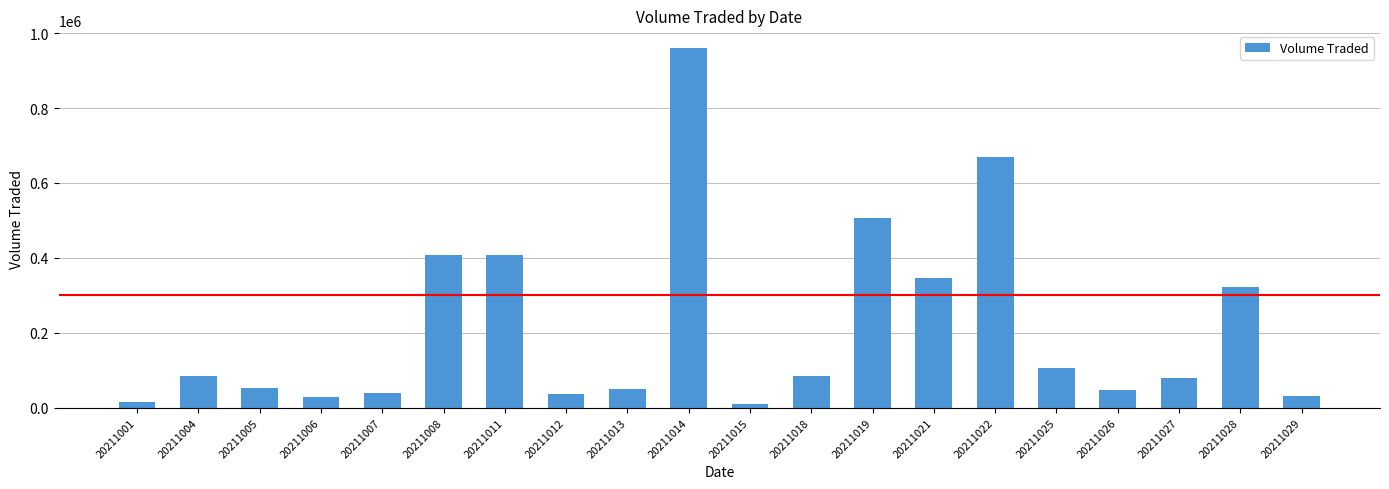

True or false: the data shows 83800 at 20211018.

True